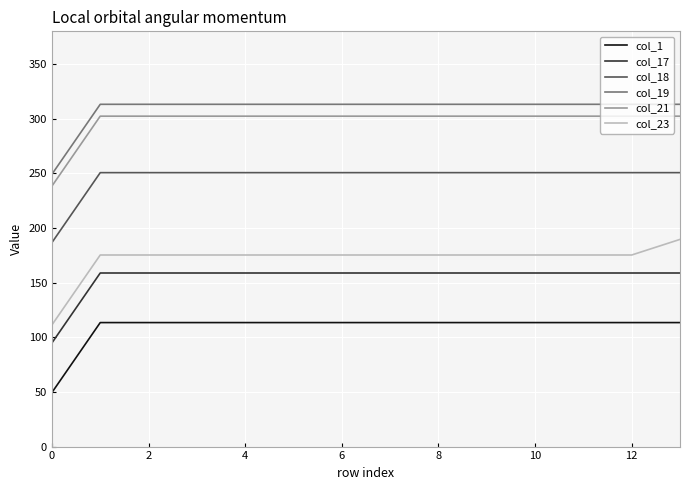

At how many categories does at least one series exceed 138?

14